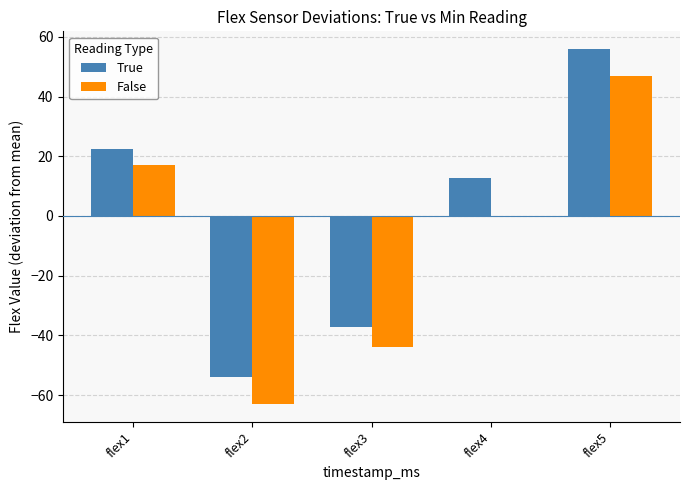

What is the average value of the False series?

-8.6